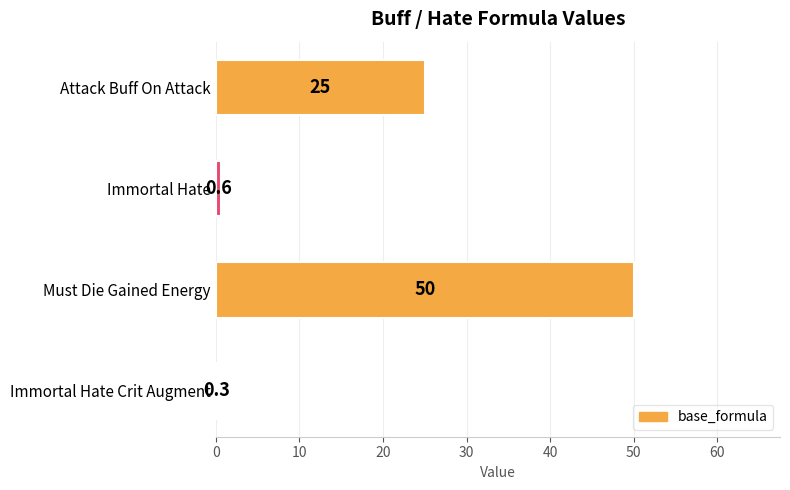

Reading top to bottom, extract all data points from this chart.

Attack Buff On Attack=25.0	Immortal Hate=0.6	Must Die Gained Energy=50.0	Immortal Hate Crit Augment=0.3